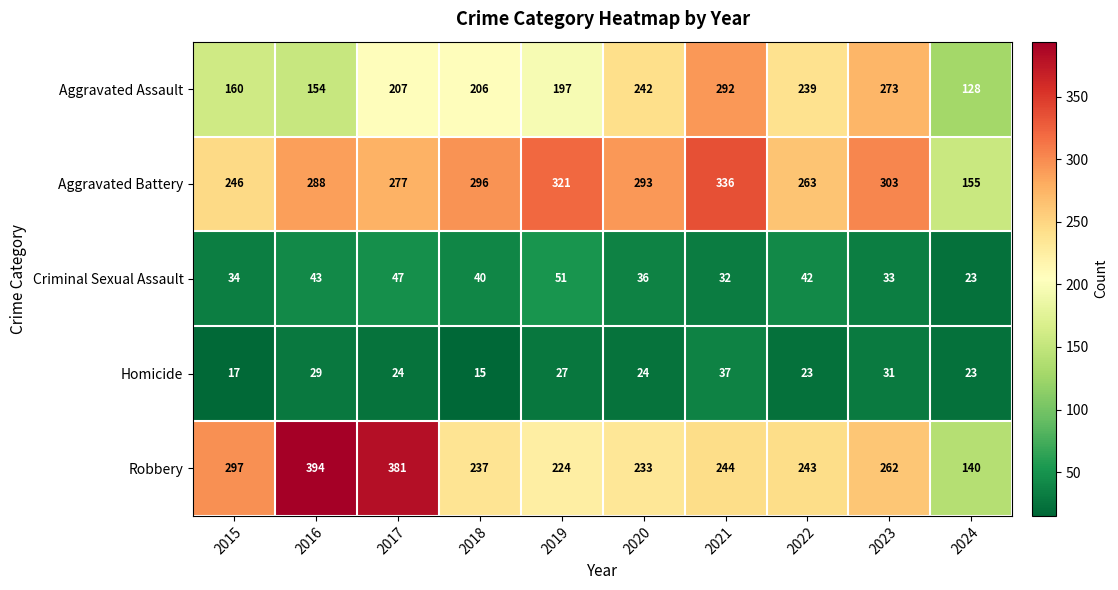

Is it true that Aggravated Assault equals 177 at 2024?

False